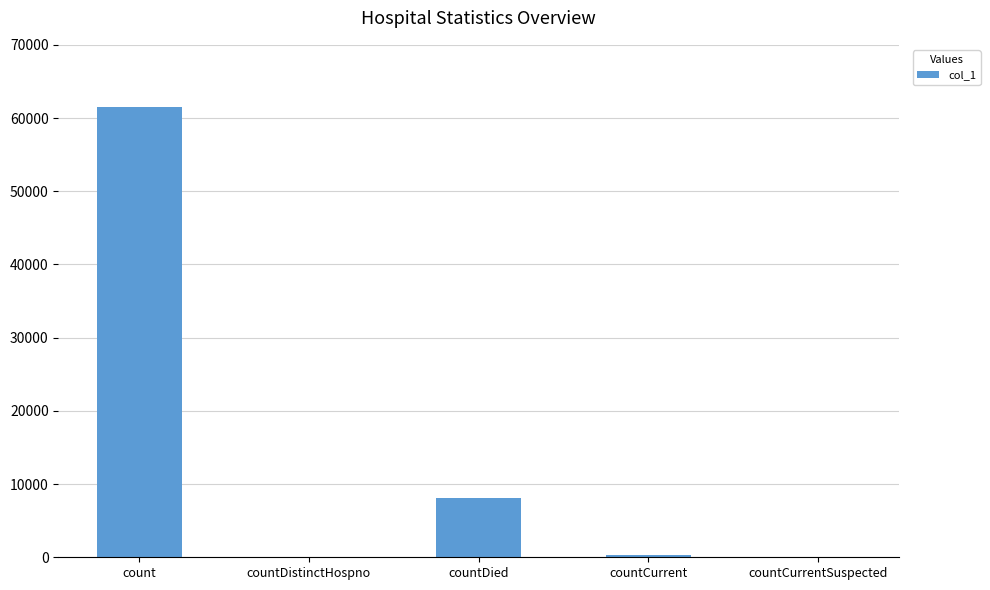

What is the sum of the values at count and countDied?

69548